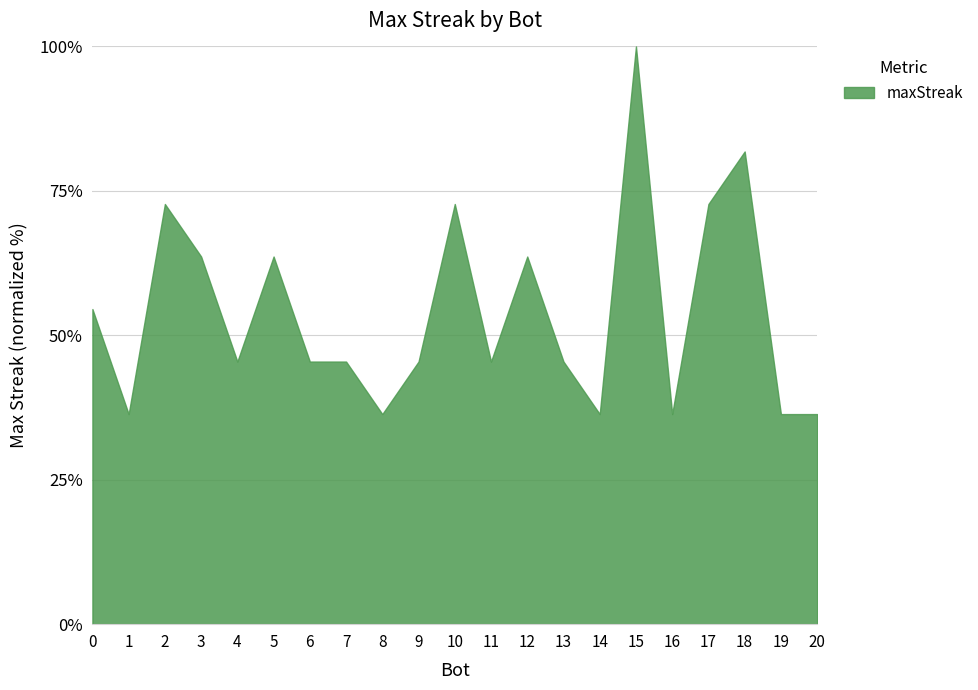

What is the difference between the maximum and minimum values?

63.6